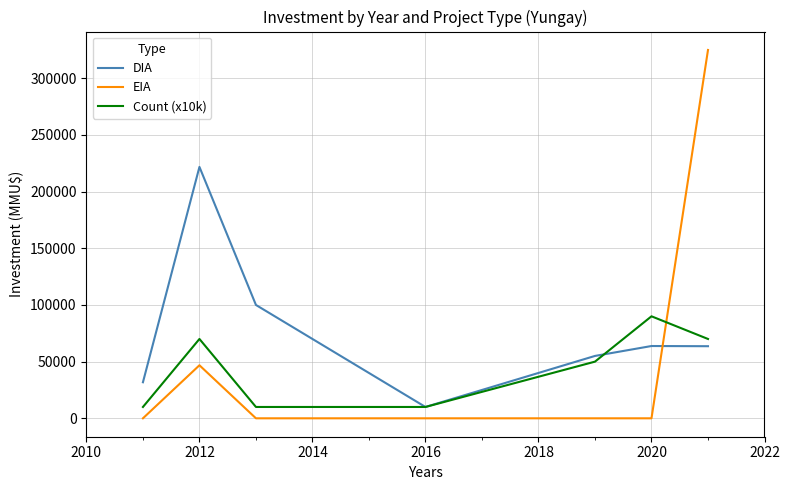

What is the minimum value for DIA?

10000